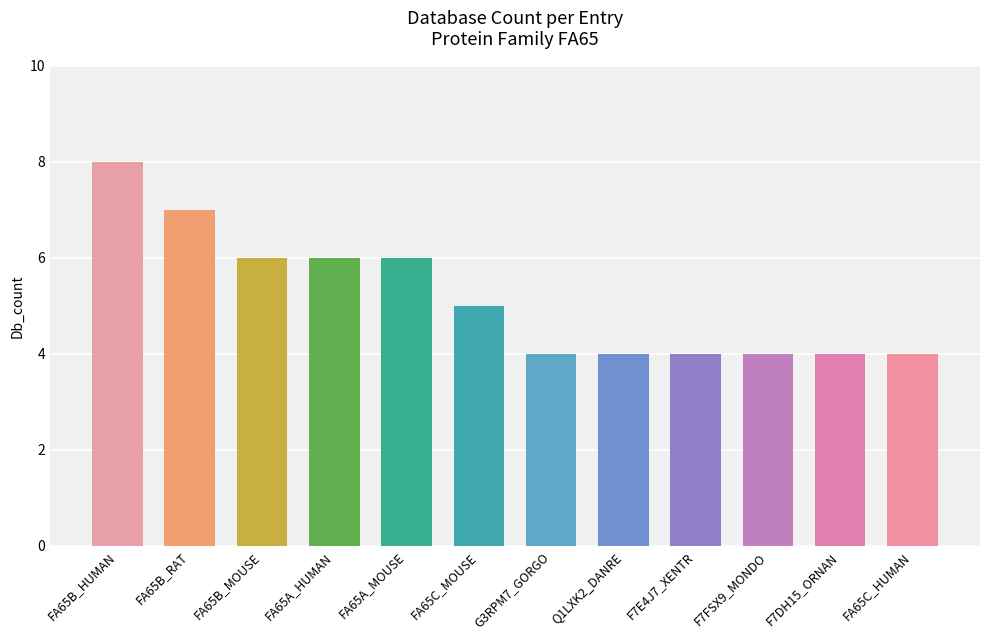

Read the value at FA65B_RAT.

7